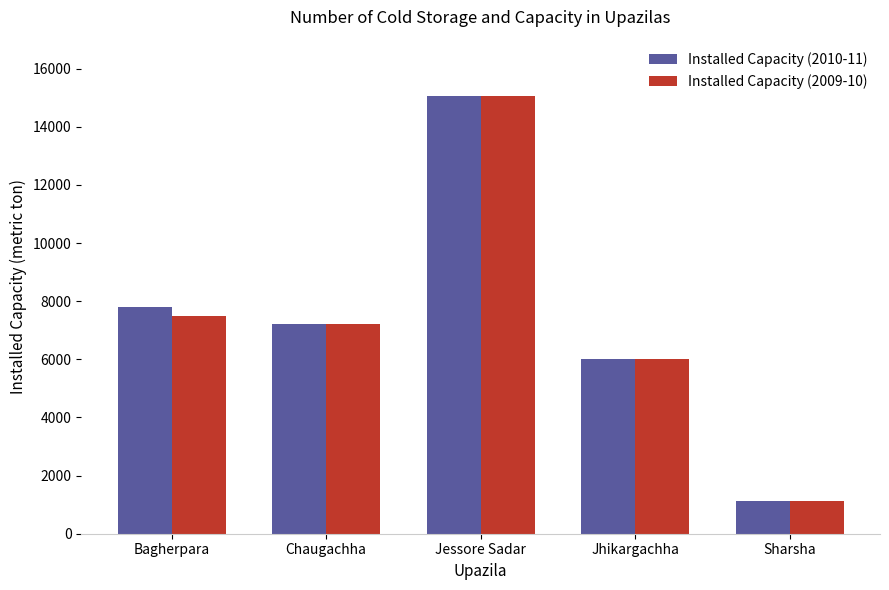

Is it true that Installed Capacity (2009-10) equals 7225 at Chaugachha?

True